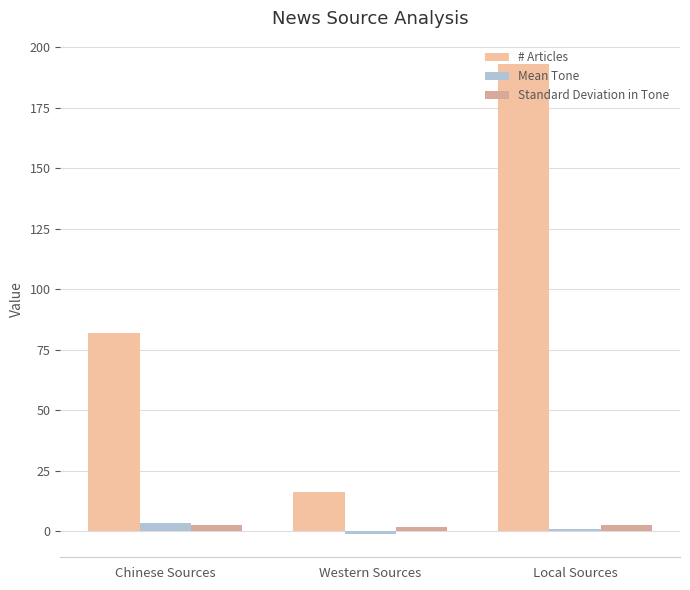

Which series has the largest total across all categories?

# Articles